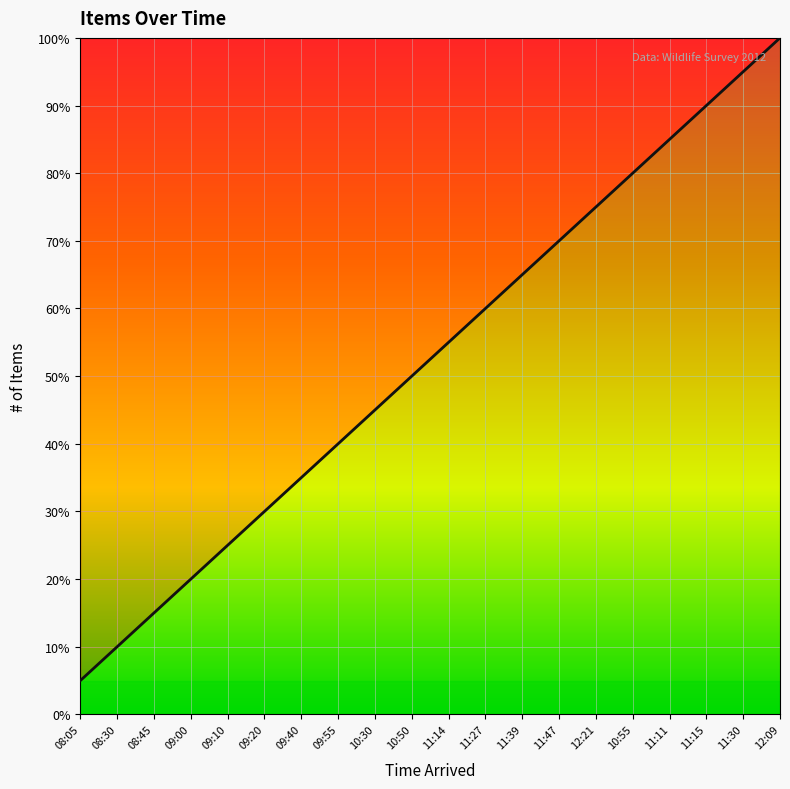

List the labels in order of value, smallest first.

08:05, 08:30, 08:45, 09:00, 09:10, 09:20, 09:40, 09:55, 10:30, 10:50, 11:14, 11:27, 11:39, 11:47, 12:21, 10:55, 11:11, 11:15, 11:30, 12:09